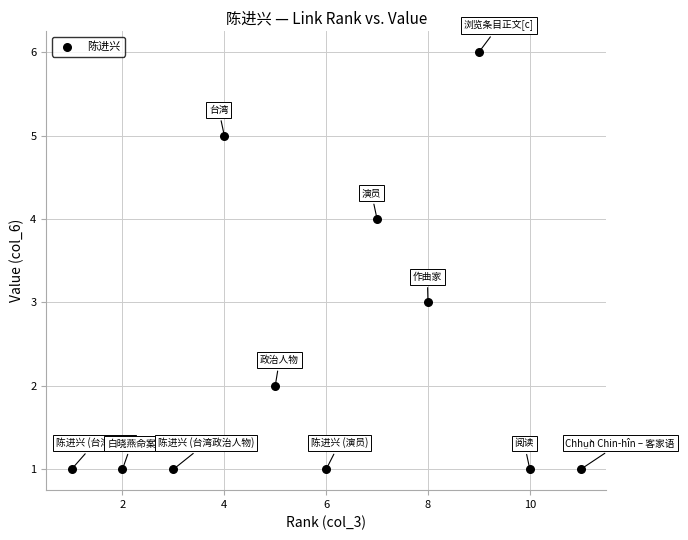

What is the average X value?

6